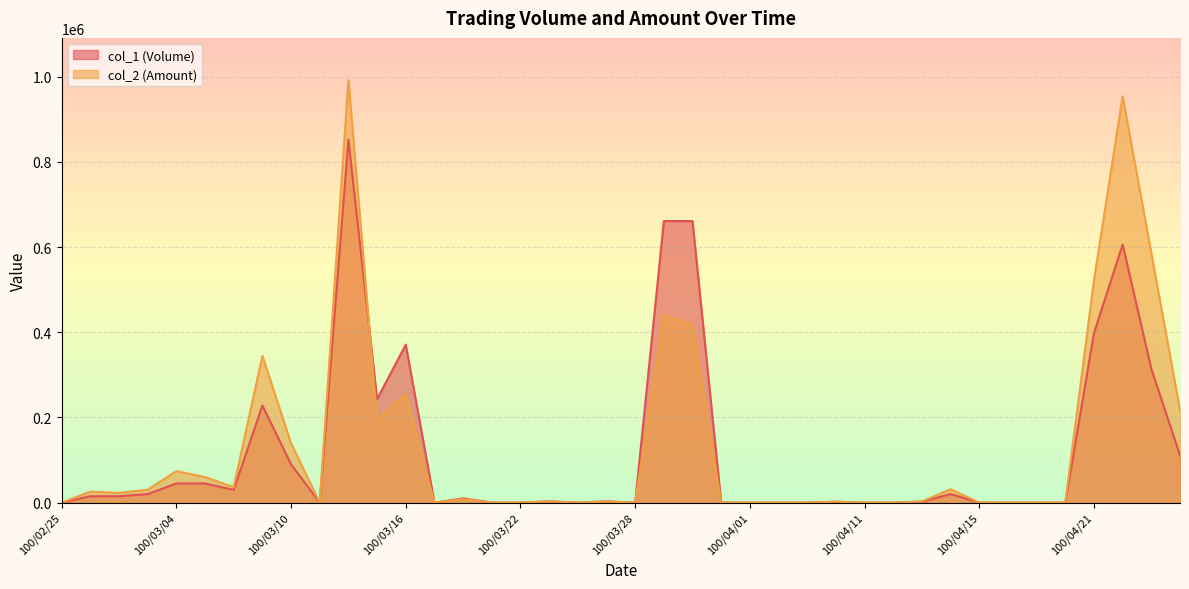

The value of col_2 (Amount) at 100/04/21 is 886854. True or false?

False